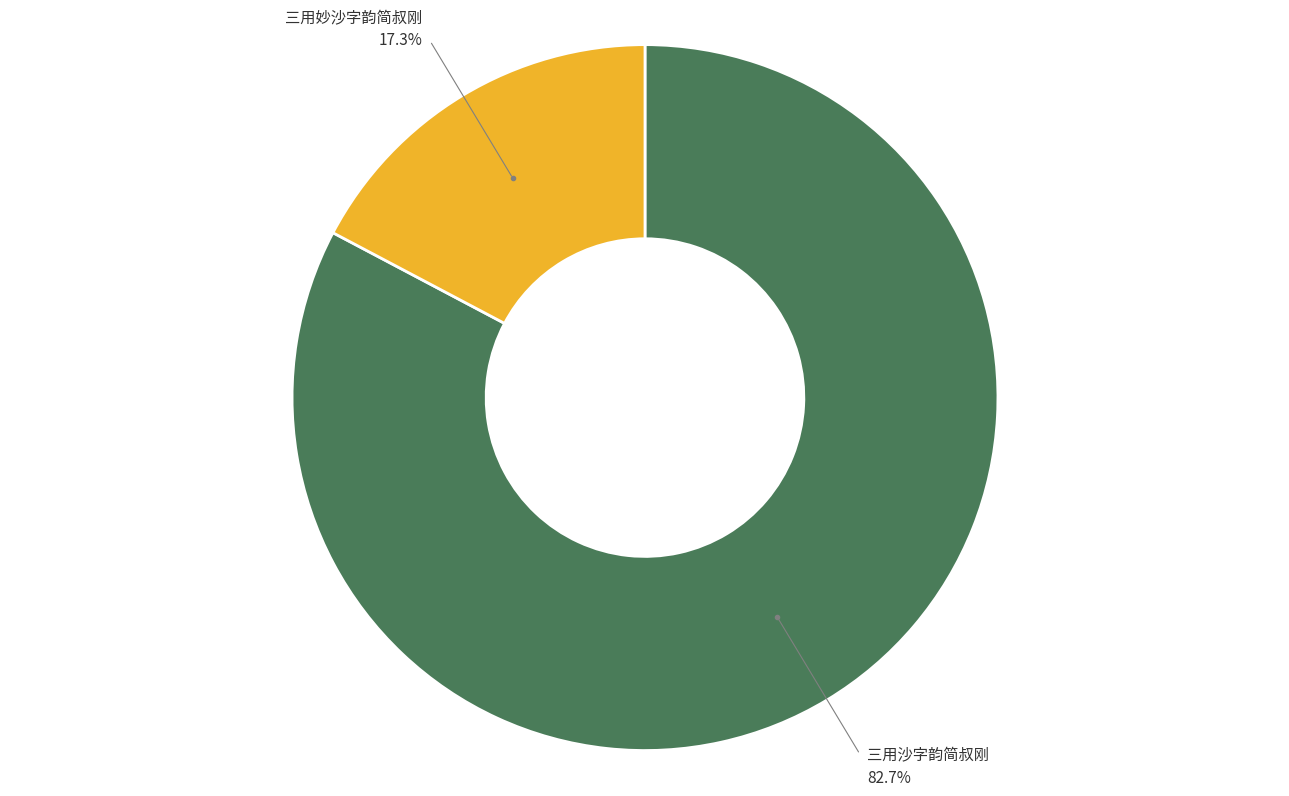

Is there any slice that represents more than half of the pie?

Yes